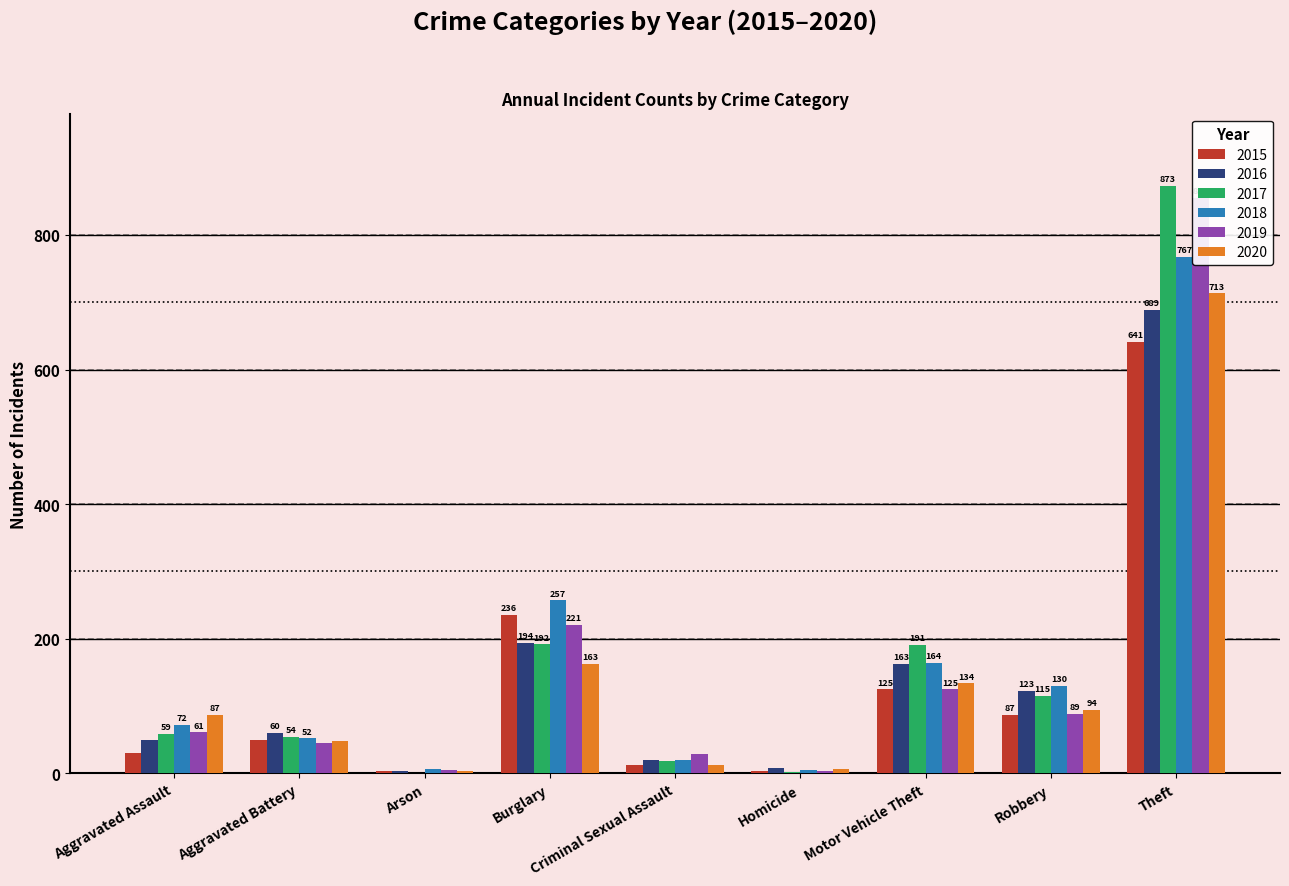

Which label corresponds to the largest value in the chart?

Theft